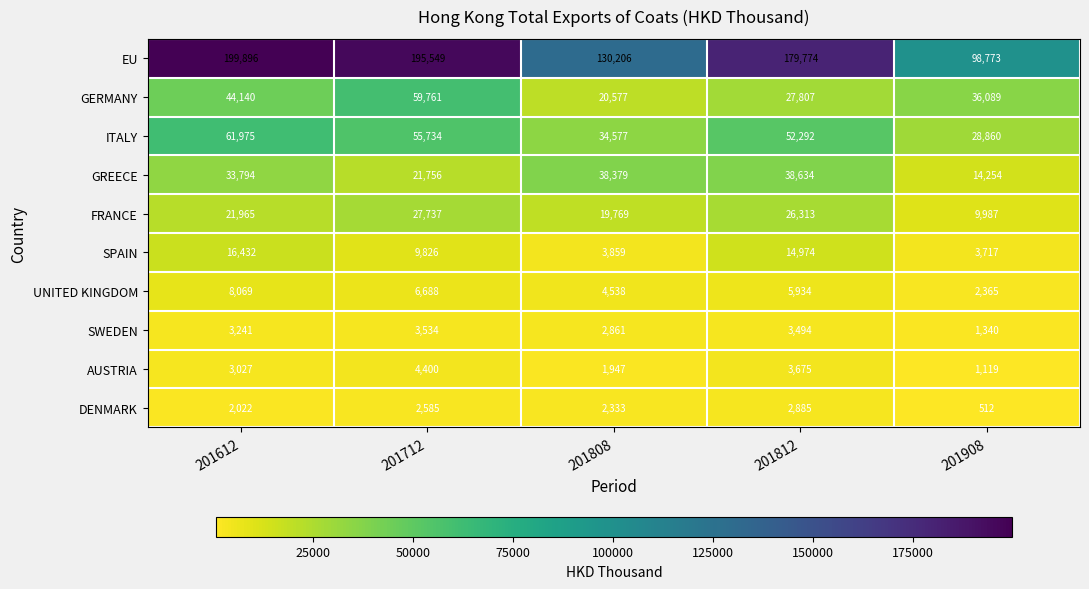

What is the approximate value of GREECE at 201908?

14254